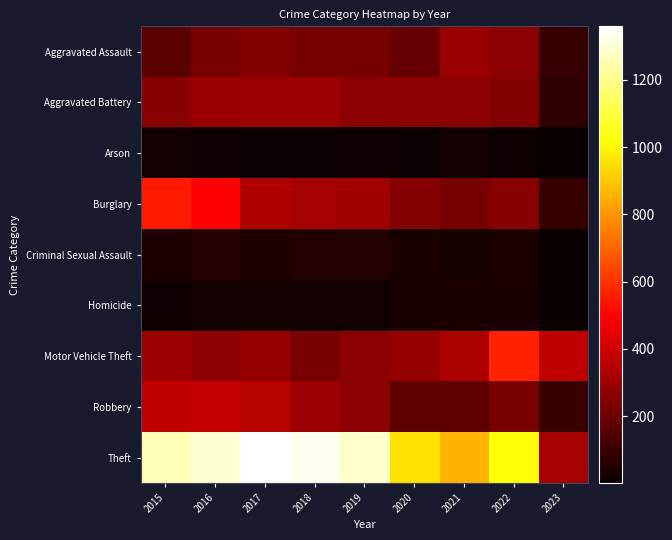

Reading left to right, transcribe all the data shown in this chart.

Aggravated Assault: 2015=164	2016=225	2017=251	2018=220	2019=220	2020=192	2021=295	2022=264	2023=94
Aggravated Battery: 2015=260	2016=298	2017=303	2018=302	2019=267	2020=269	2021=270	2022=248	2023=81
Arson: 2015=22	2016=14	2017=12	2018=8	2019=16	2020=12	2021=18	2022=16	2023=2
Burglary: 2015=552	2016=505	2017=339	2018=319	2019=308	2020=252	2021=220	2022=261	2023=95
Criminal Sexual Assault: 2015=43	2016=51	2017=41	2018=51	2019=54	2020=39	2021=33	2022=44	2023=6
Homicide: 2015=13	2016=28	2017=27	2018=23	2019=21	2020=34	2021=38	2022=36	2023=3
Motor Vehicle Theft: 2015=299	2016=272	2017=285	2018=225	2019=262	2020=287	2021=332	2022=567	2023=372
Robbery: 2015=372	2016=381	2017=356	2018=302	2019=264	2020=174	2021=175	2022=226	2023=98
Theft: 2015=1263	2016=1297	2017=1359	2018=1337	2019=1288	2020=954	2021=856	2022=1023	2023=319